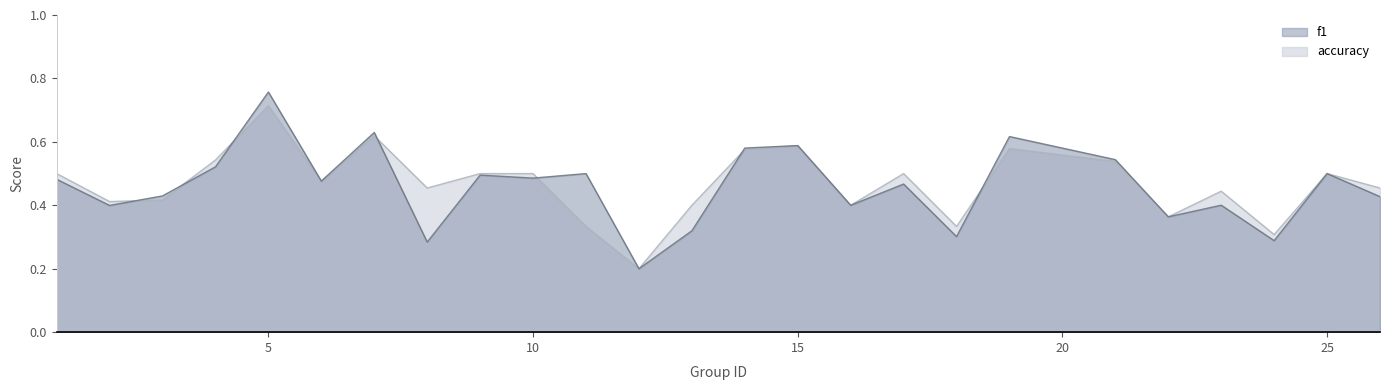

Reading left to right, what are all the values shown in this chart?

f1: 1=0.5	2=0.4	3=0.4	4=0.5	5=0.8	6=0.5	7=0.6	8=0.3	9=0.5	10=0.5	11=0.5	12=0.2	13=0.3	14=0.6	15=0.6	16=0.4	17=0.5	18=0.3	19=0.6	21=0.5	22=0.4	23=0.4	24=0.3	25=0.5	26=0.4
accuracy: 1=0.5	2=0.4	3=0.4	4=0.5	5=0.7	6=0.5	7=0.6	8=0.5	9=0.5	10=0.5	11=0.3	12=0.2	13=0.4	14=0.6	15=0.6	16=0.4	17=0.5	18=0.3	19=0.6	21=0.5	22=0.4	23=0.4	24=0.3	25=0.5	26=0.5